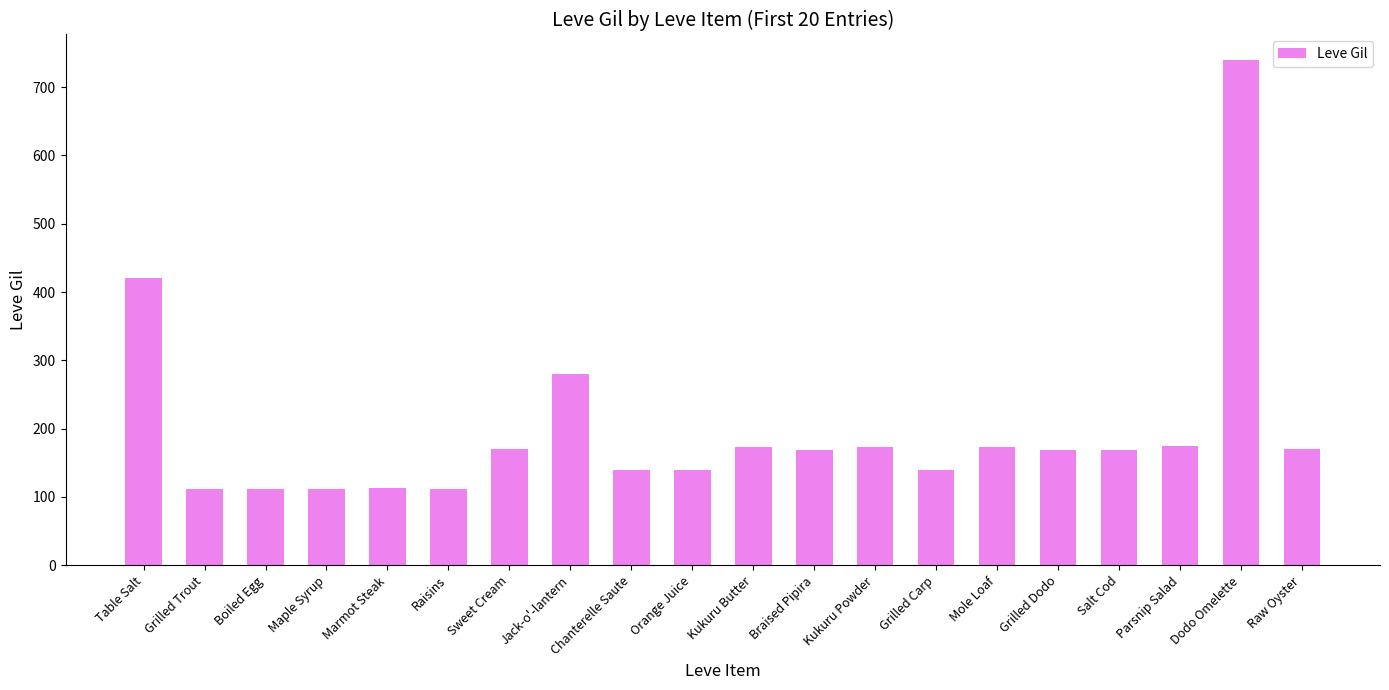

What is the label of the 2nd bar from the left?

Grilled Trout